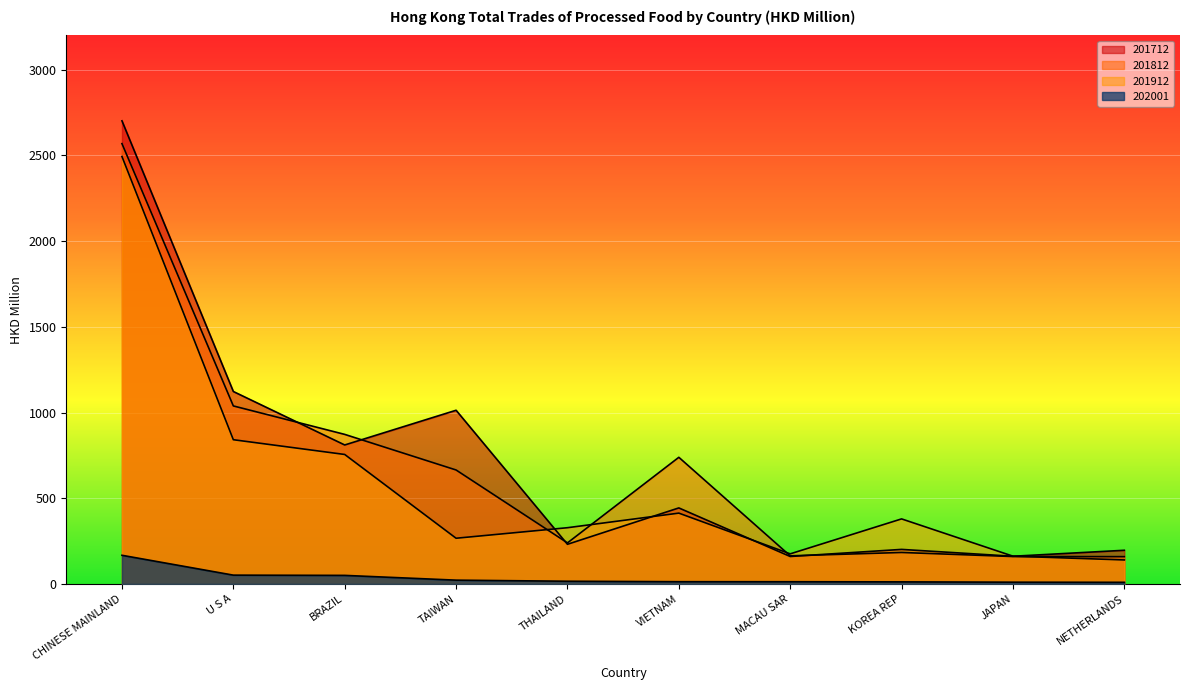

What is the maximum value shown in the chart?

2702.1